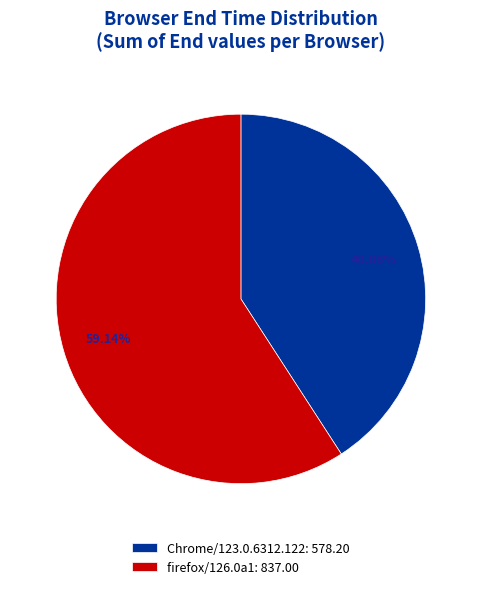

How many slices are in this pie chart?

2